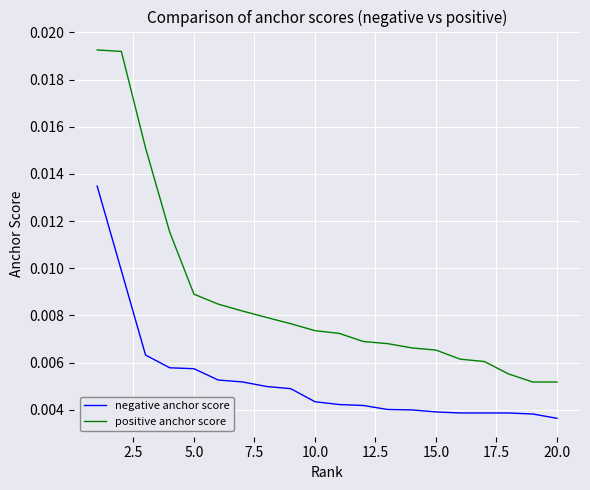

True or false: positive anchor score and negative anchor score cross at least once.

False